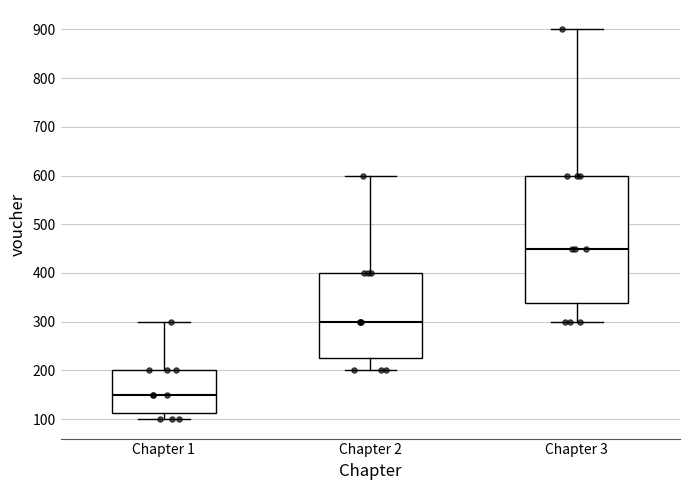

Which box is the tallest, from its lower edge to its upper edge?

Chapter 3